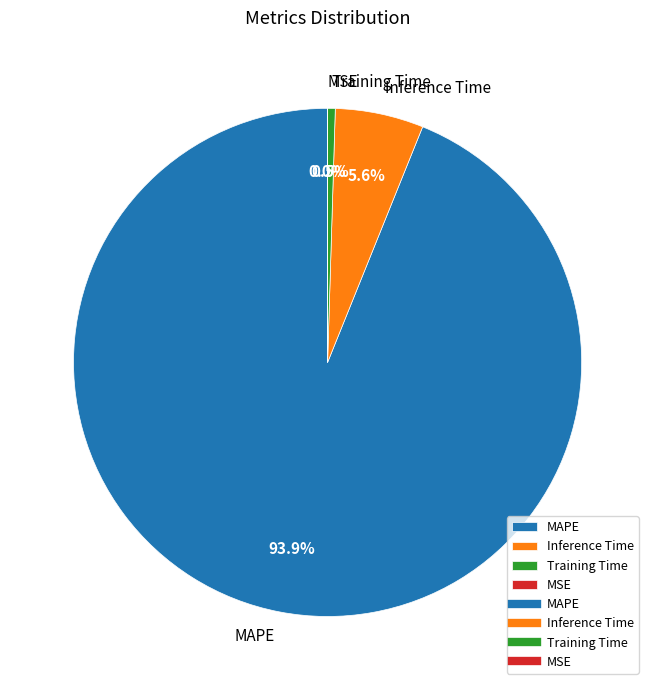

To the nearest percent, what is the difference between the MAPE and Training Time slice percentages?

93%